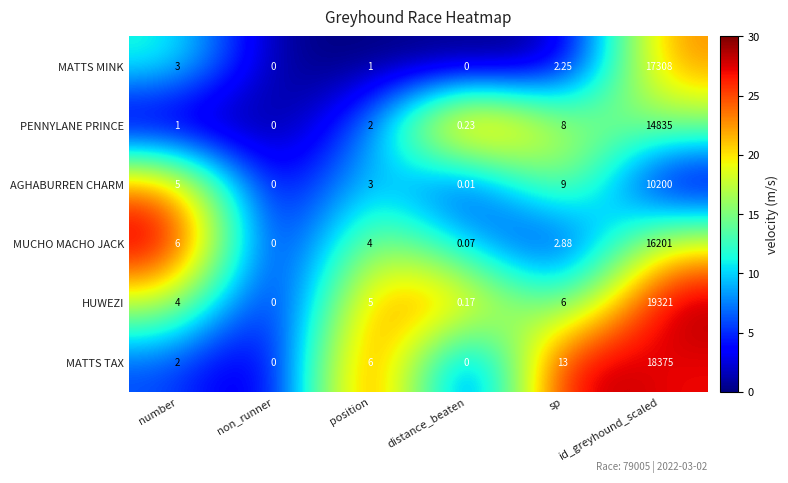

List the series in order of their peak value, lowest first.

AGHABURREN CHARM, PENNYLANE PRINCE, MUCHO MACHO JACK, MATTS MINK, MATTS TAX, HUWEZI